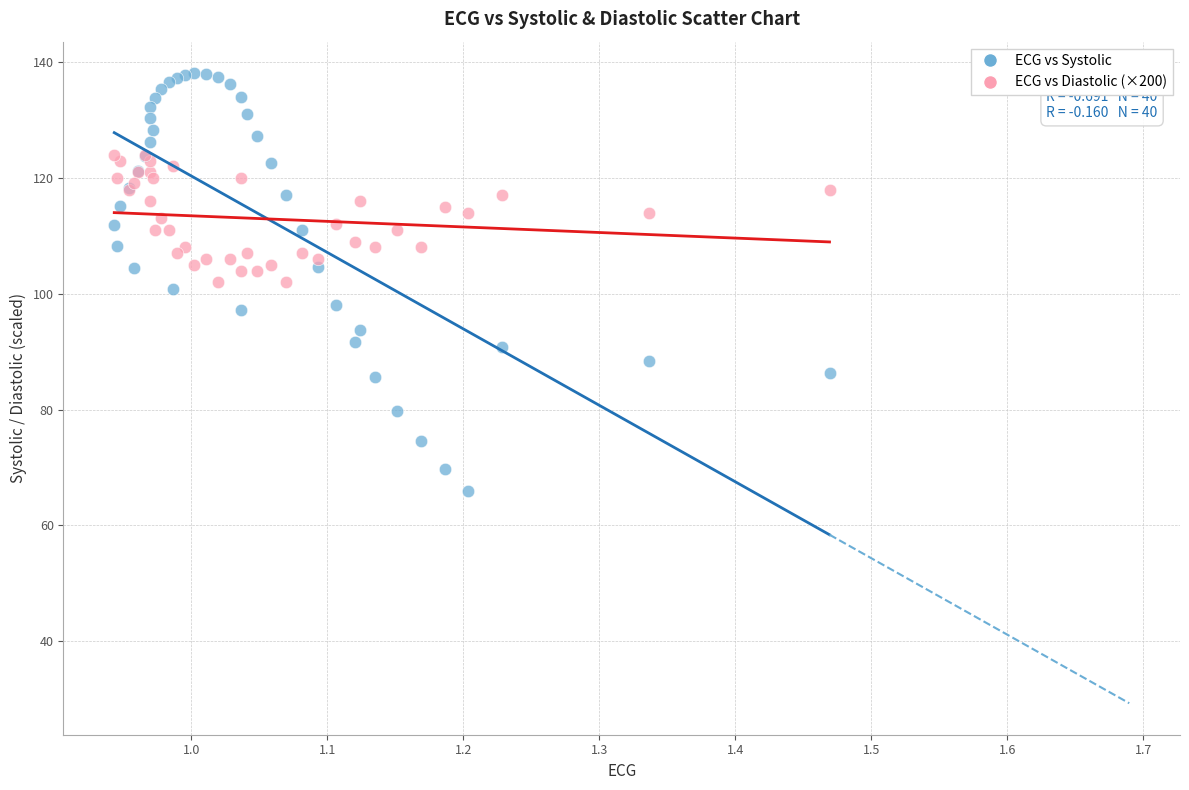

Which series has the widest spread of Y values?

ECG vs Systolic